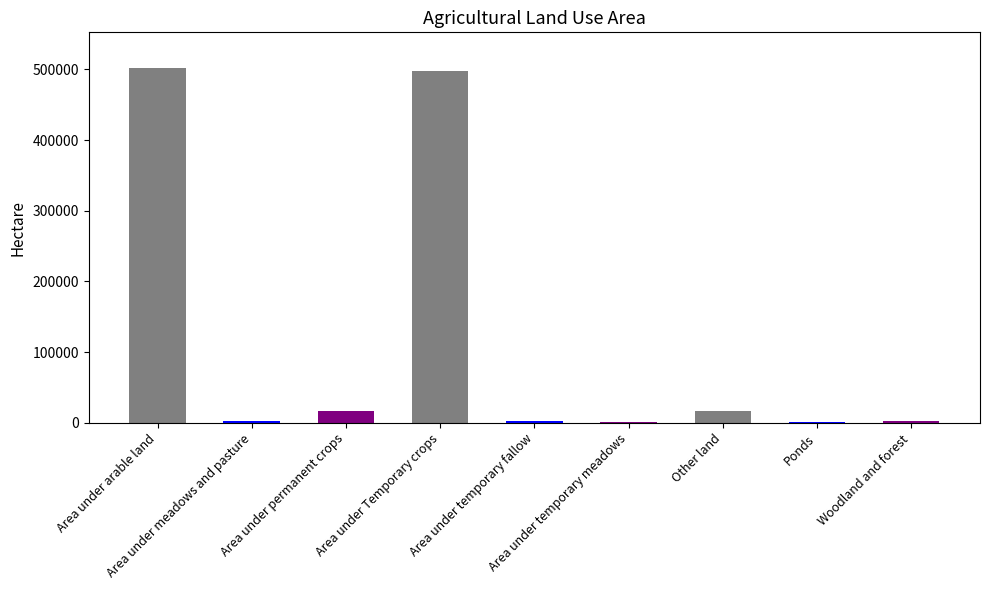

What is the label of the 7th bar from the right?

Area under permanent crops